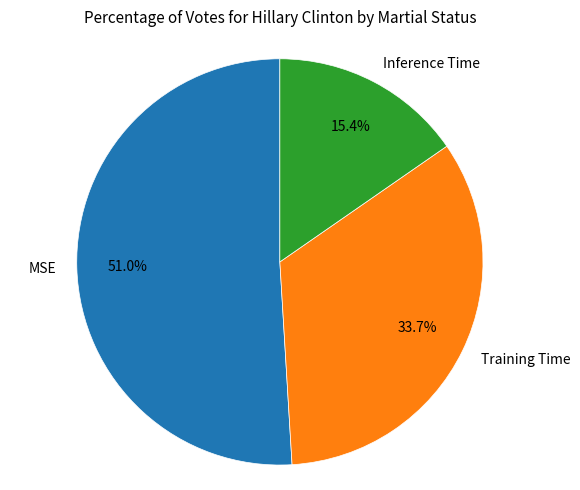

Rank the categories by value from highest to lowest.

MSE, Training Time, Inference Time